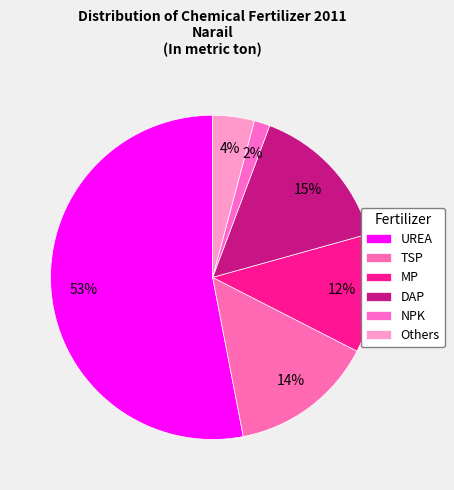

Is it true that DAP is 2% of the pie?

False